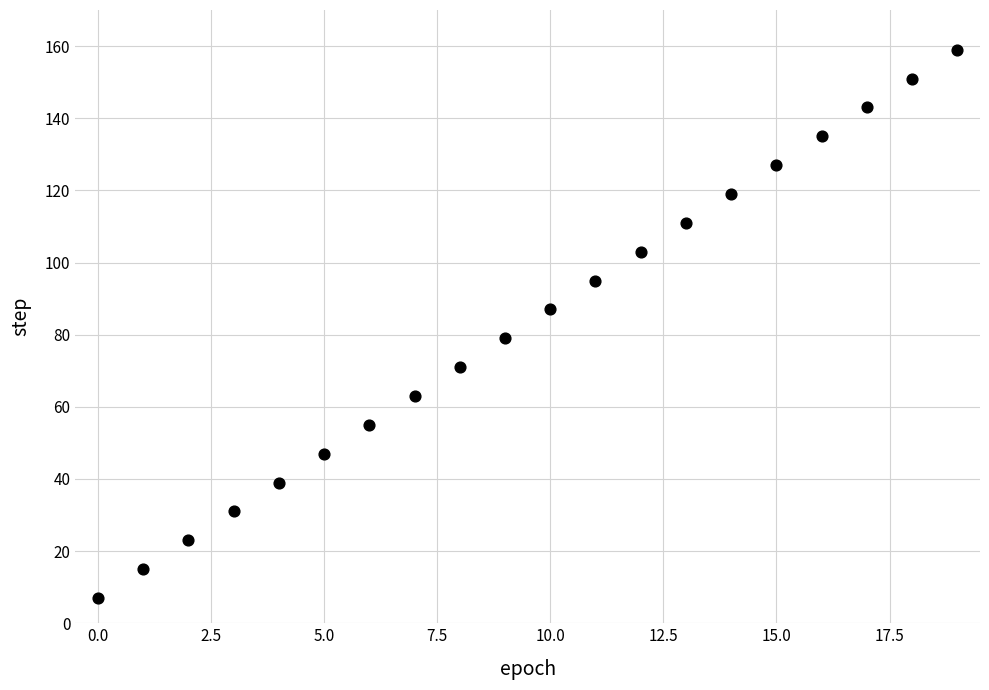

What is the range of Y values (max minus min)?

152